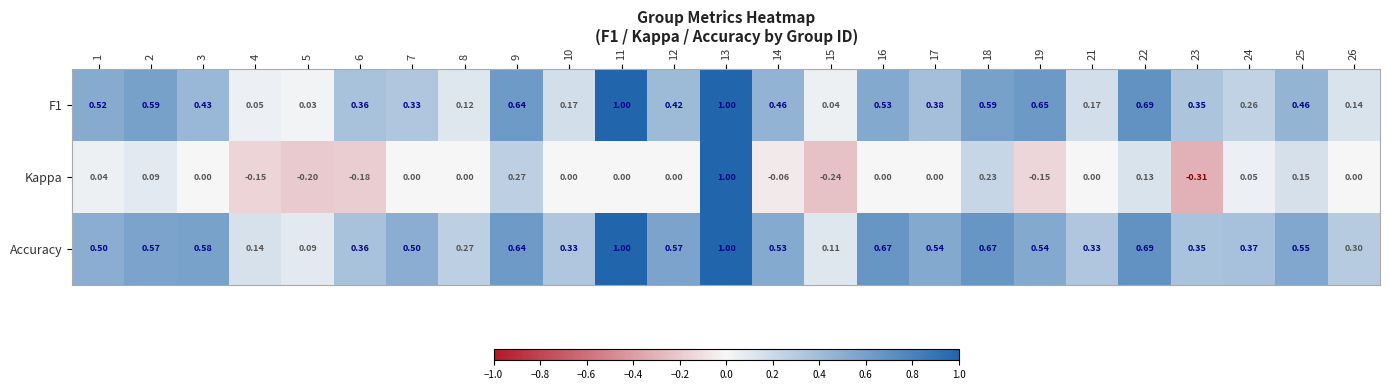

Is the value of Accuracy at 9 greater than the value of Kappa at 16?

Yes